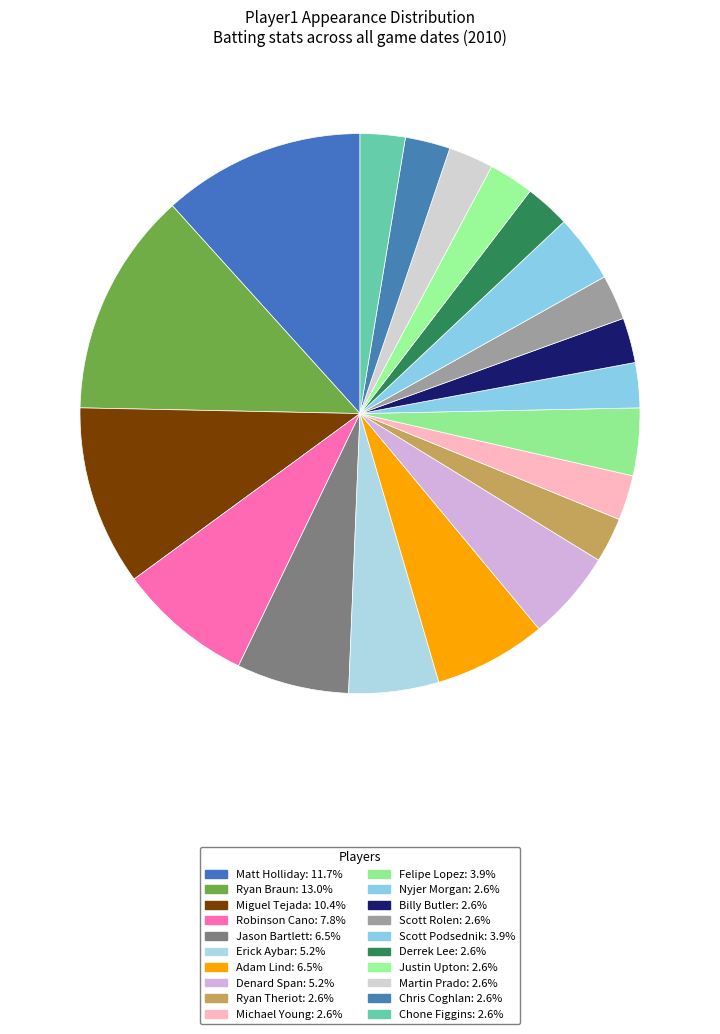

Count the number of slices in the pie.

20